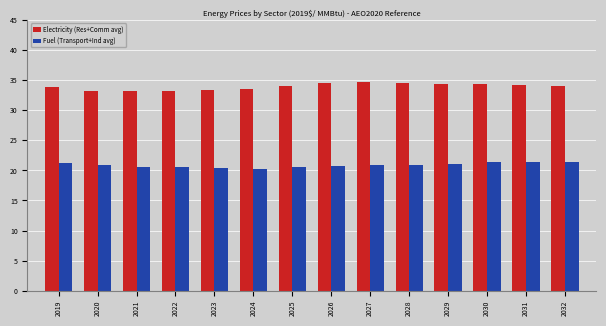

What is the difference between the second highest and minimum values in the Fuel (Transport+Ind avg) series?

1.1